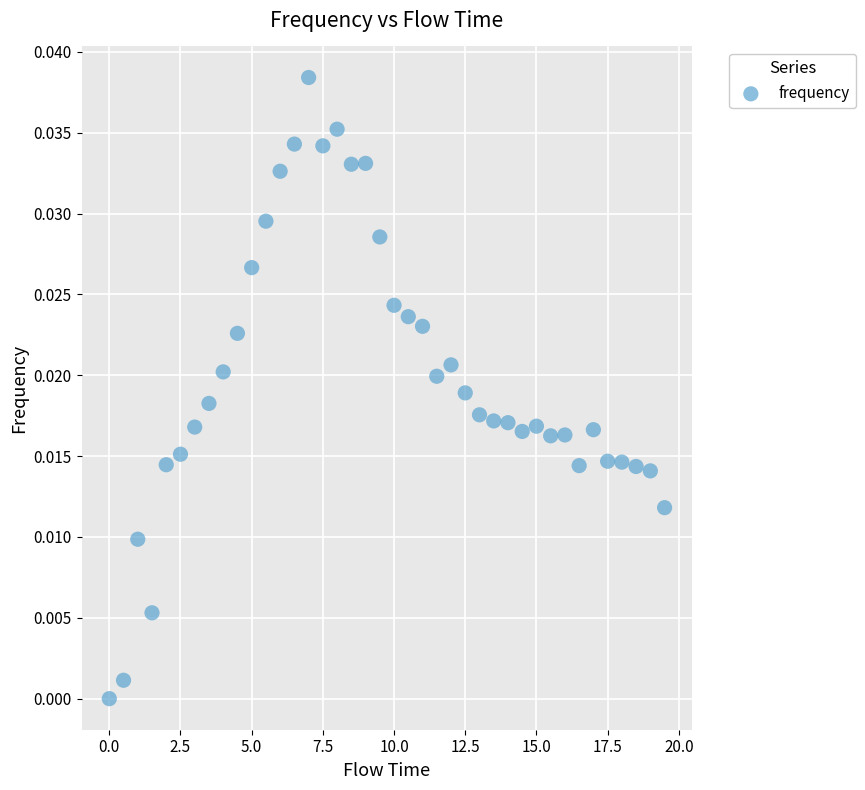

What is the range of X values (max minus min)?

19.5